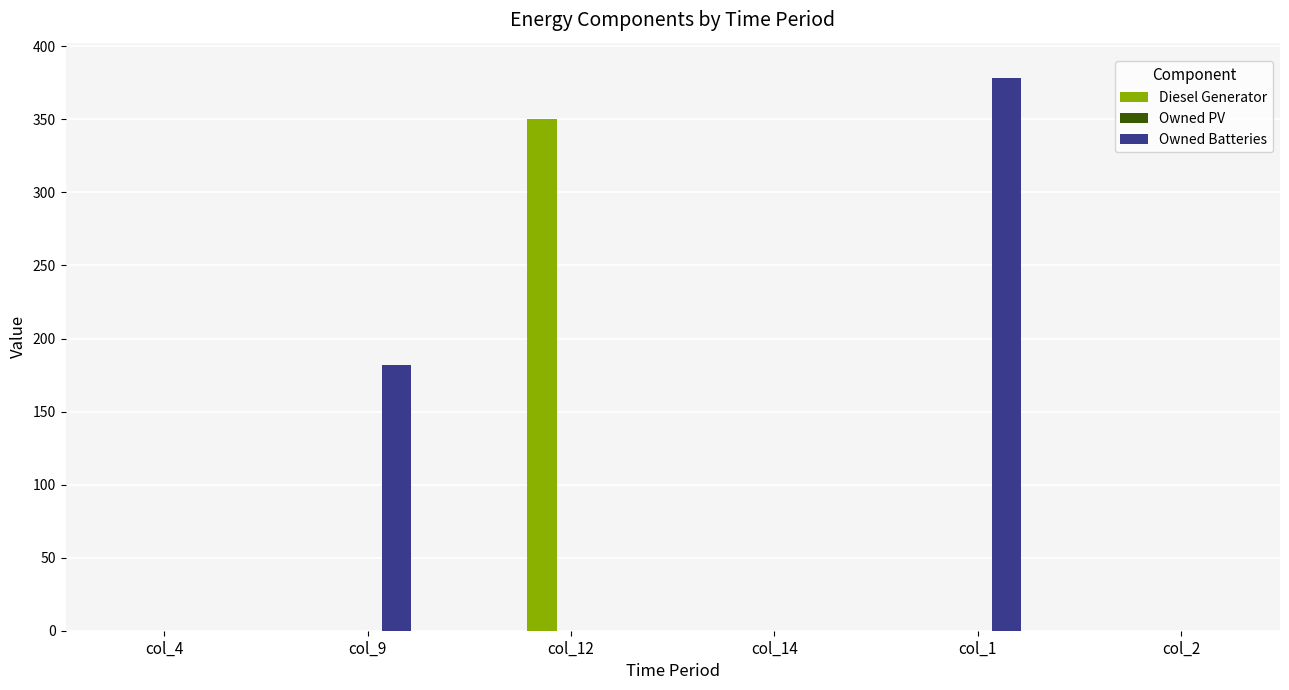

Which series has the largest total across all categories?

Owned Batteries